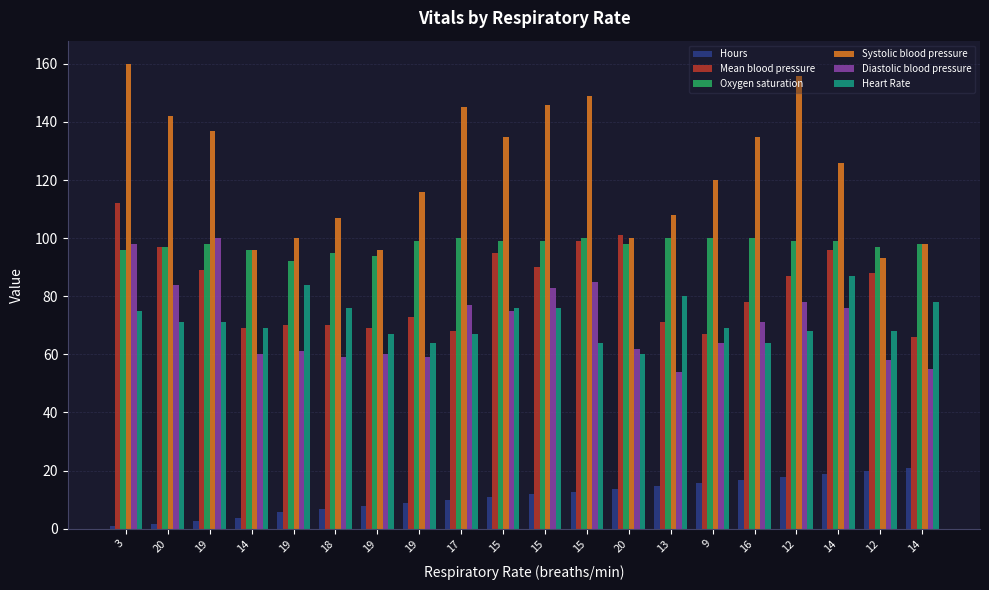

Are the bars horizontal?

No